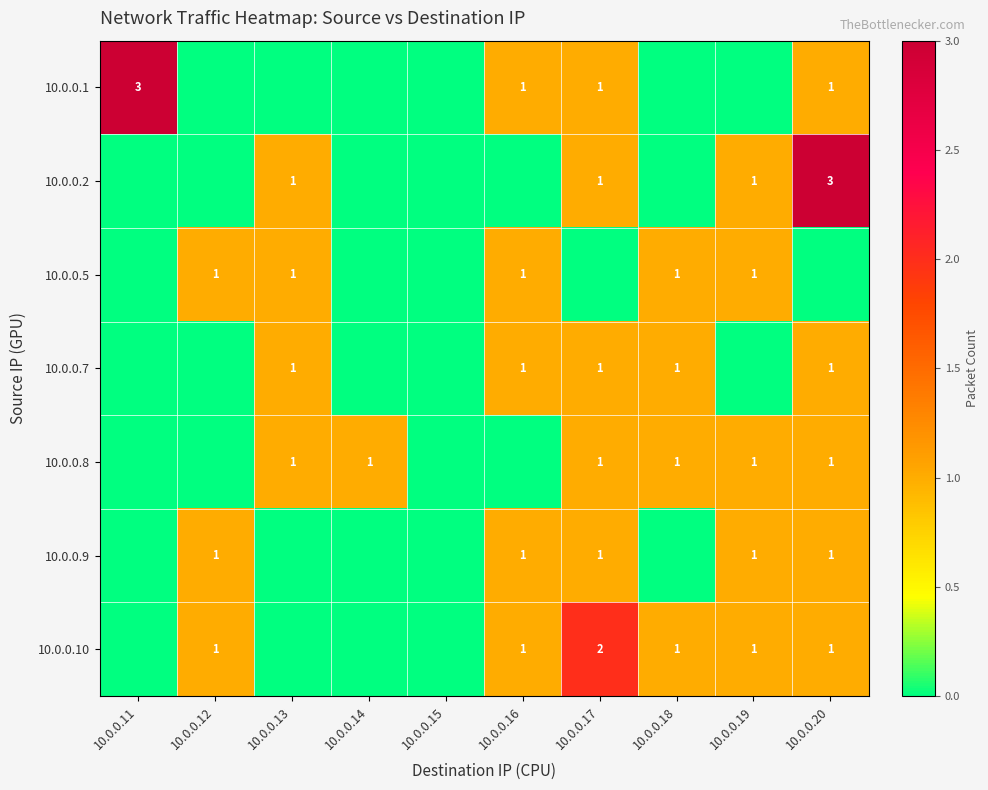

The 10.0.0.1 series shows 3 at 10.0.0.11. True or false?

True